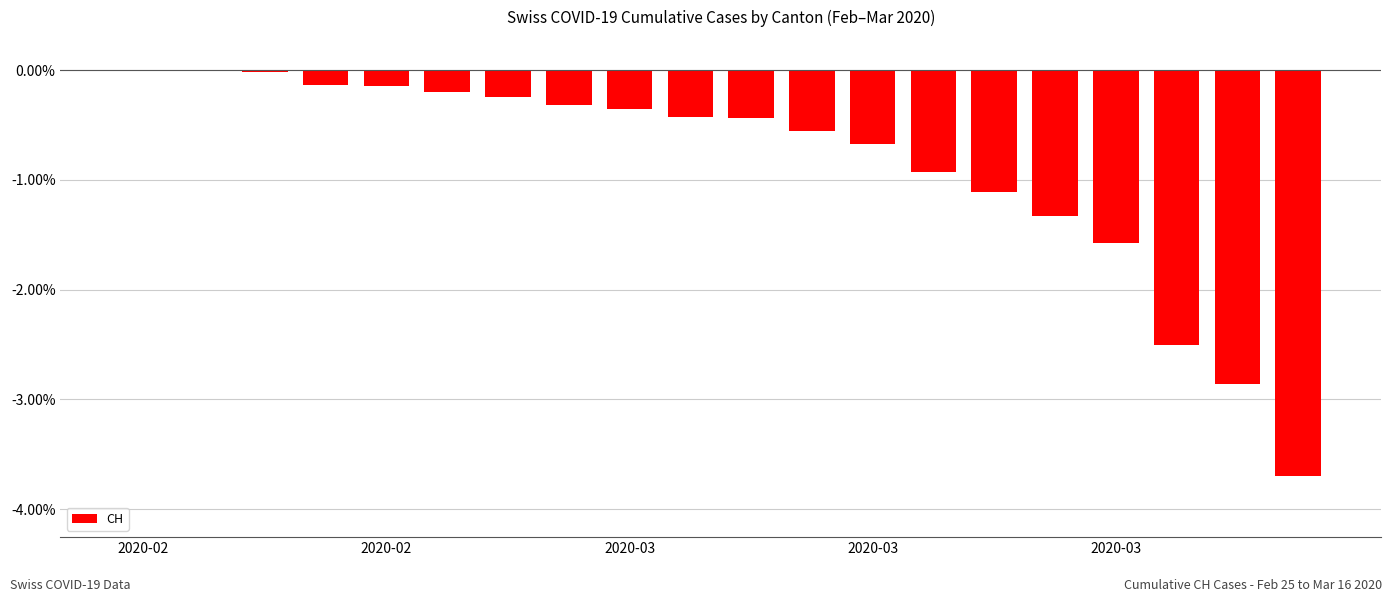

What is the sum of all values?

-17.5